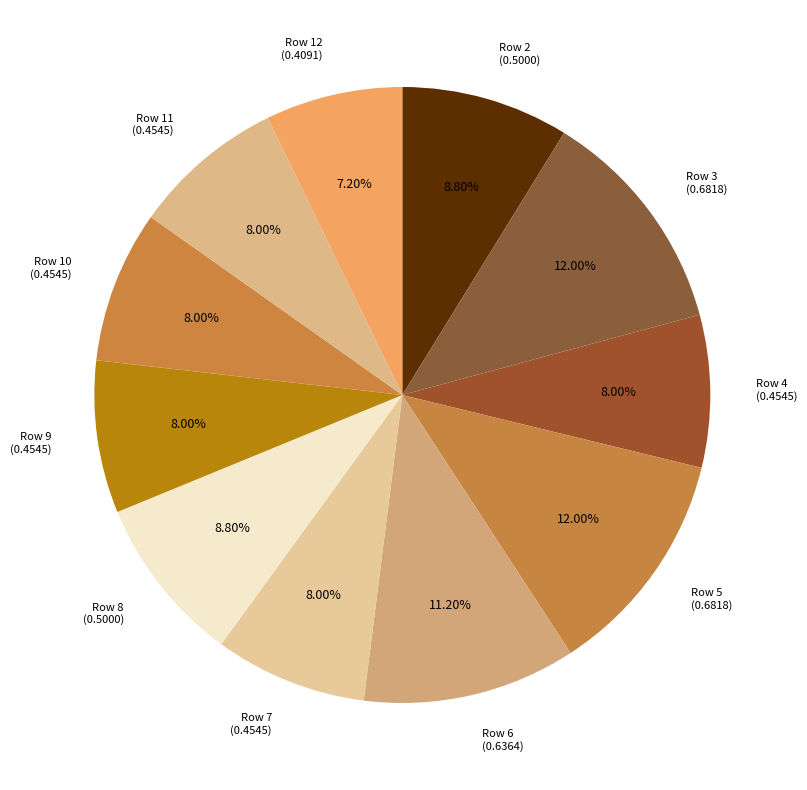

Is there any slice that represents more than half of the pie?

No